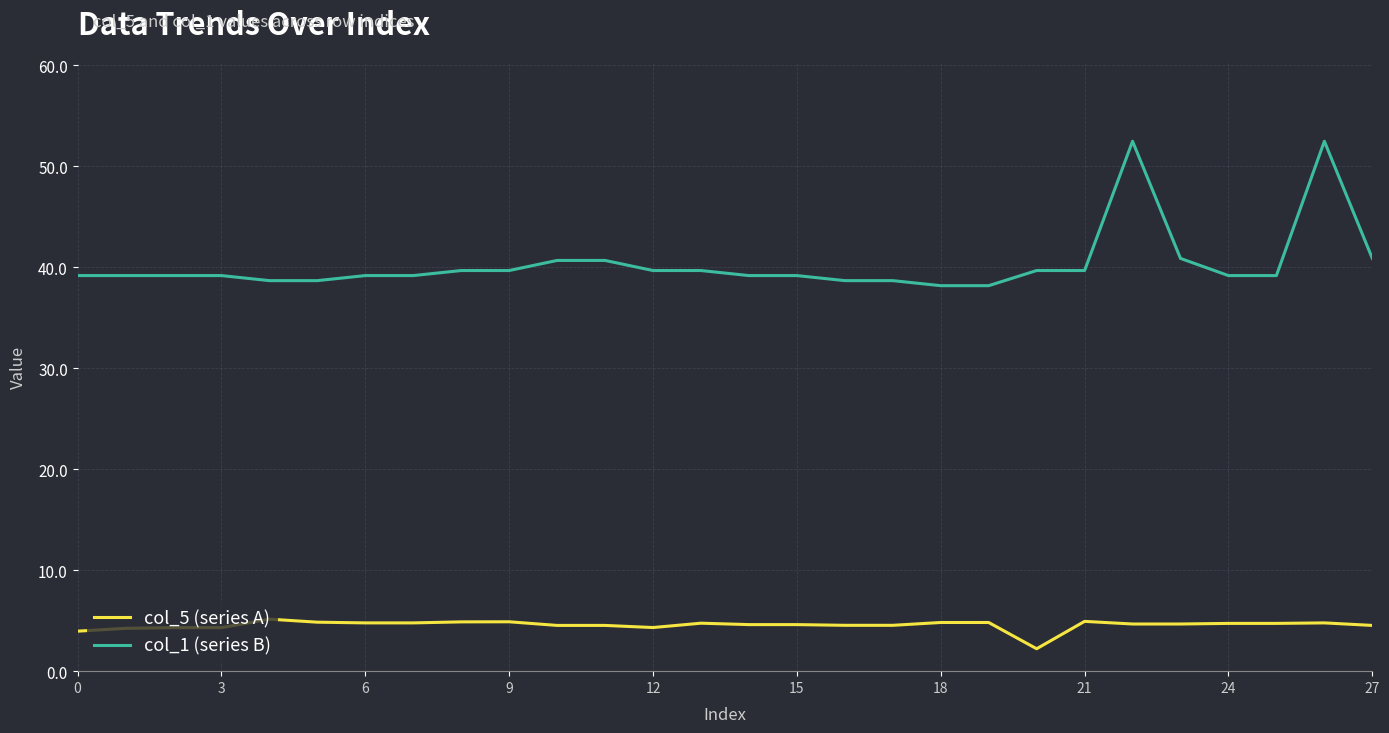

Which series has the largest total across all categories?

col_1 (series B)